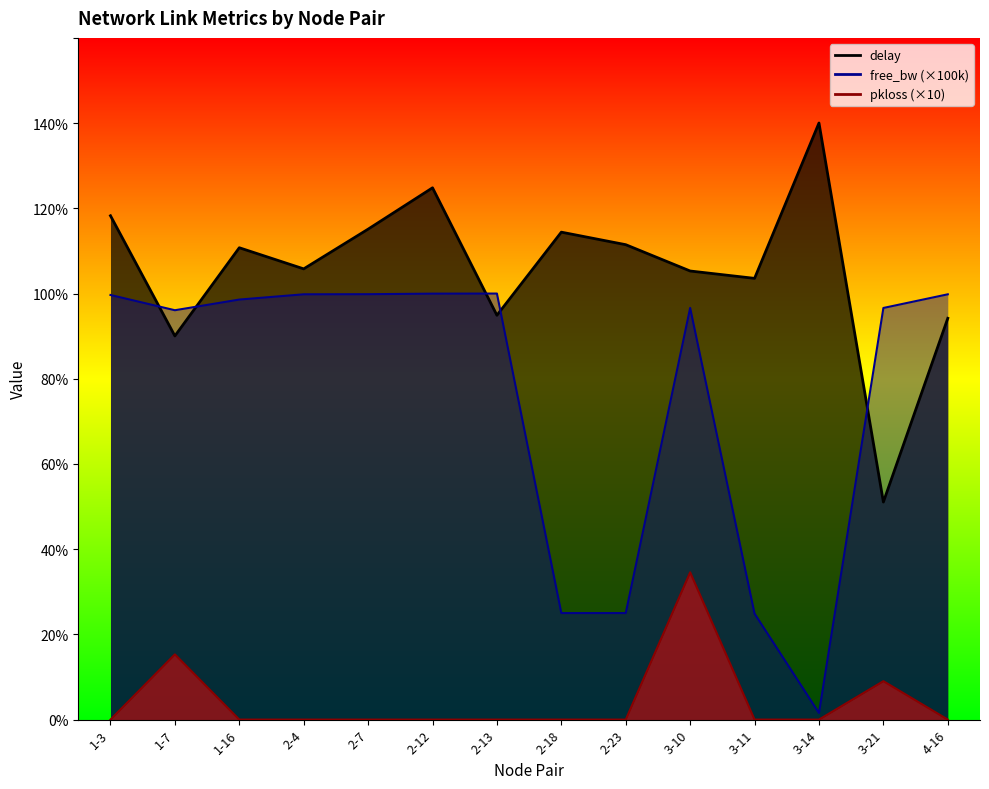

Reading left to right, what are all the values shown in this chart?

delay: 1-3=1.2	1-7=0.9	1-16=1.1	2-4=1.1	2-7=1.2	2-12=1.2	2-13=0.9	2-18=1.1	2-23=1.1	3-10=1.1	3-11=1.0	3-14=1.4	3-21=0.5	4-16=0.9
free_bw_norm: 1-3=1.0	1-7=1.0	1-16=1.0	2-4=1.0	2-7=1.0	2-12=1.0	2-13=1.0	2-18=0.2	2-23=0.2	3-10=1.0	3-11=0.2	3-14=0.0	3-21=1.0	4-16=1.0
pkloss: 1-3=0.0	1-7=0.2	1-16=0.0	2-4=0.0	2-7=0.0	2-12=0.0	2-13=0.0	2-18=0.0	2-23=0.0	3-10=0.3	3-11=0.0	3-14=0.0	3-21=0.1	4-16=0.0